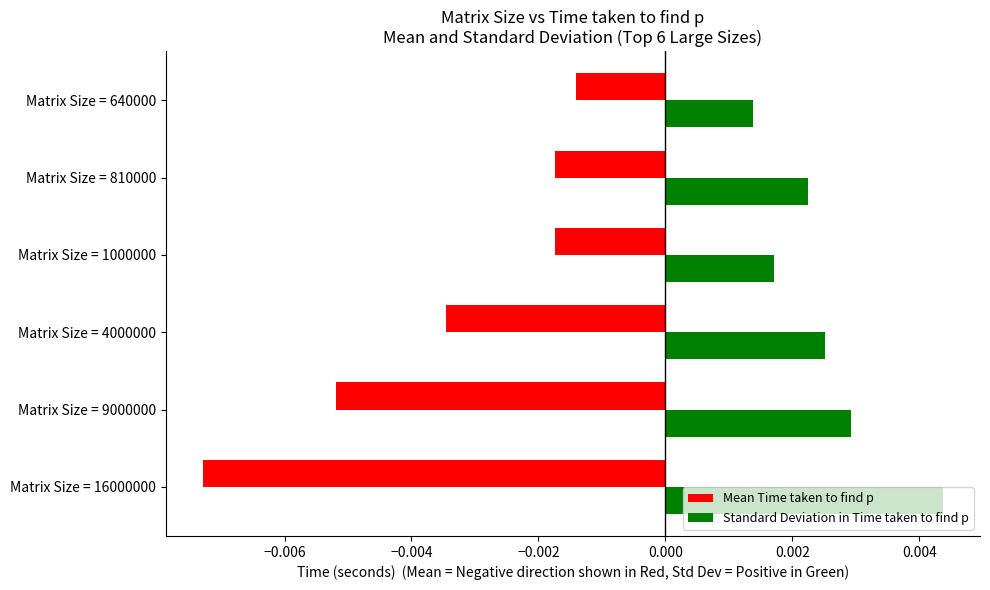

At which category does the chart reach its minimum across all series?

Matrix Size = 16000000